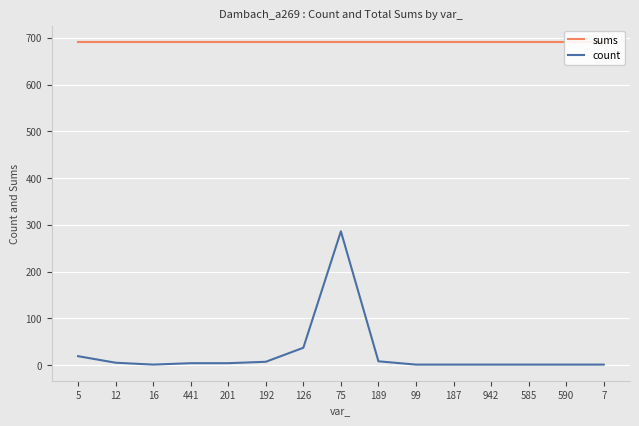

True or false: sums and count intersect in this chart.

False